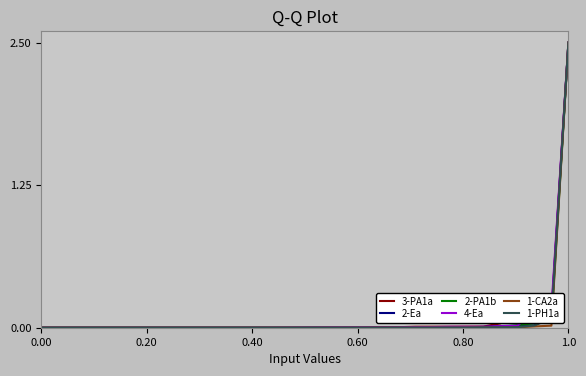

Does the chart display data point markers on the line(s)?

No